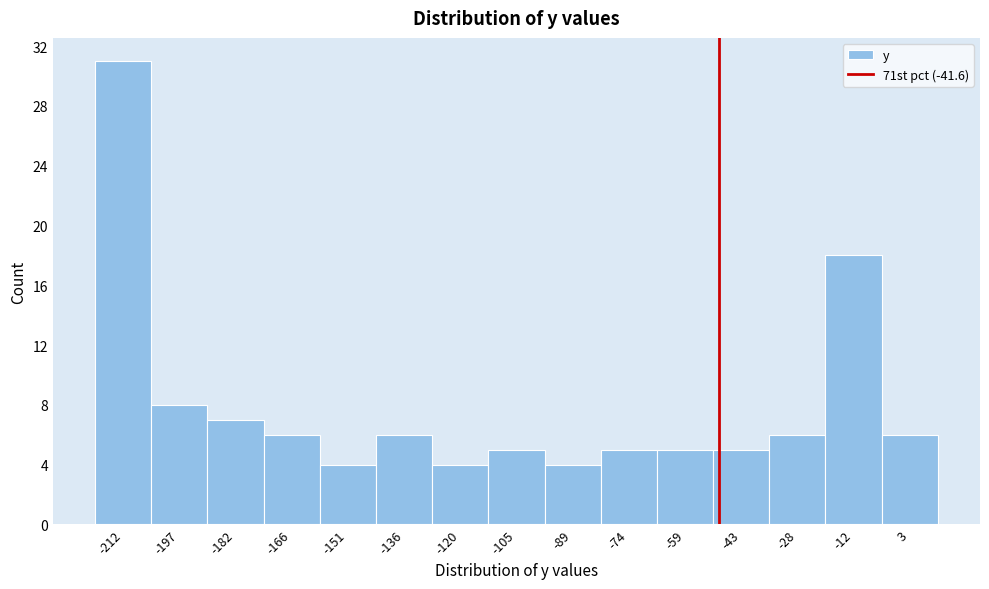

Reading right to left, transcribe all the data shown in this chart.

6	18	6	5	5	5	4	5	4	6	4	6	7	8	31